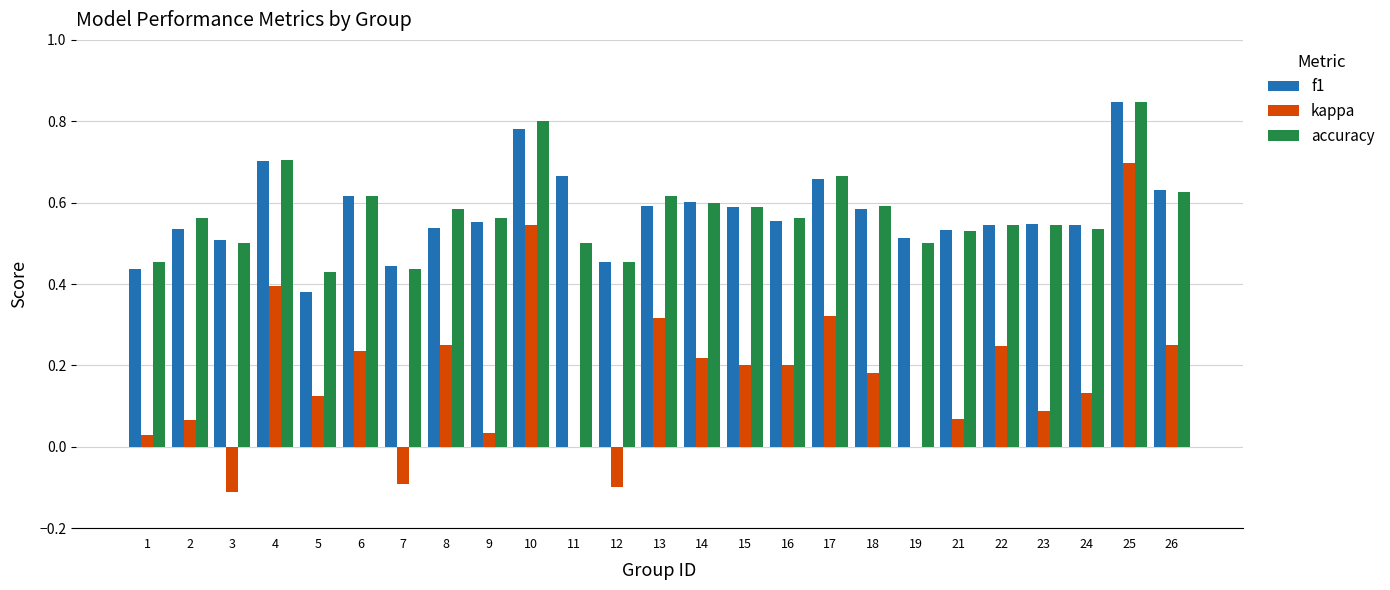

True or false: kappa has a value of 0.2 at 26.

True